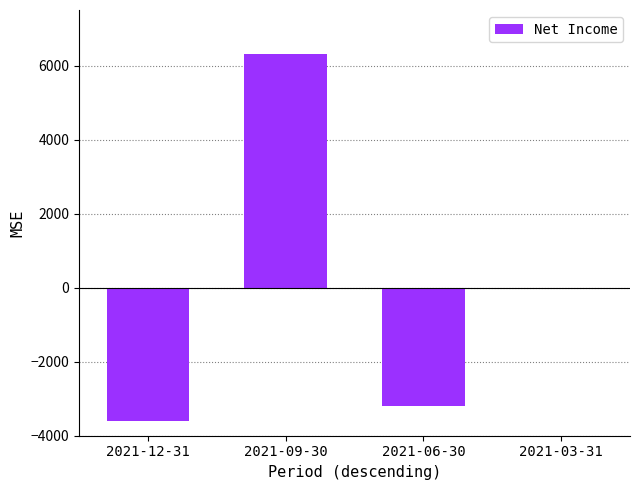

The chart shows a value of -3064 at 2021-03-31. True or false?

False